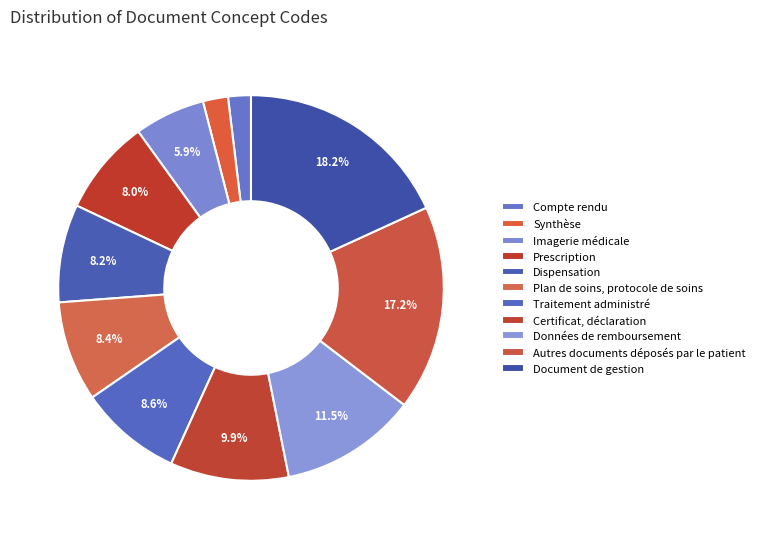

The Compte rendu slice represents 10% of the pie. True or false?

False